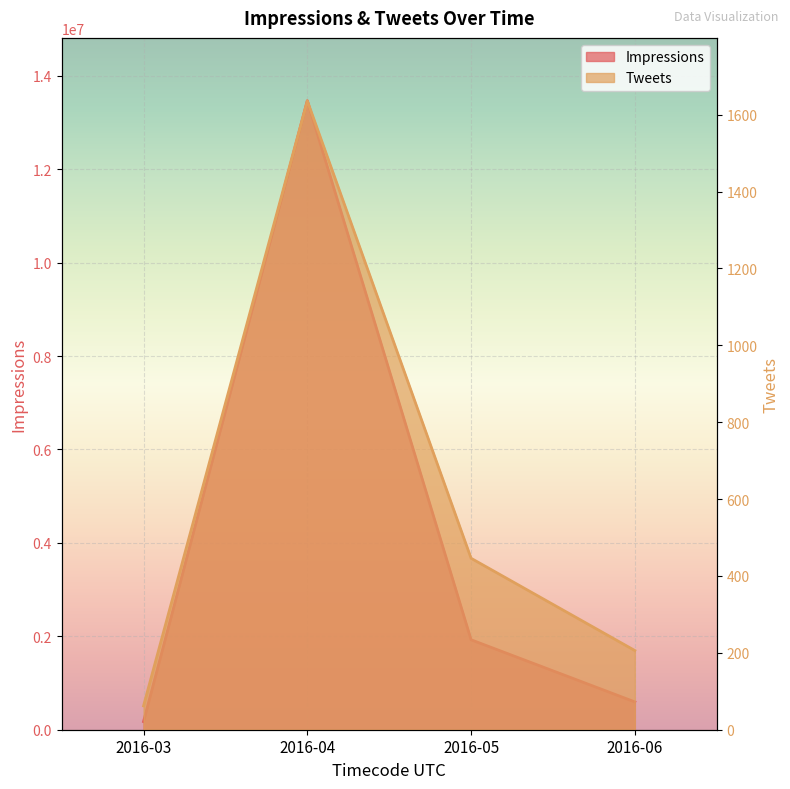

At how many categories does at least one series exceed 5804975?

1